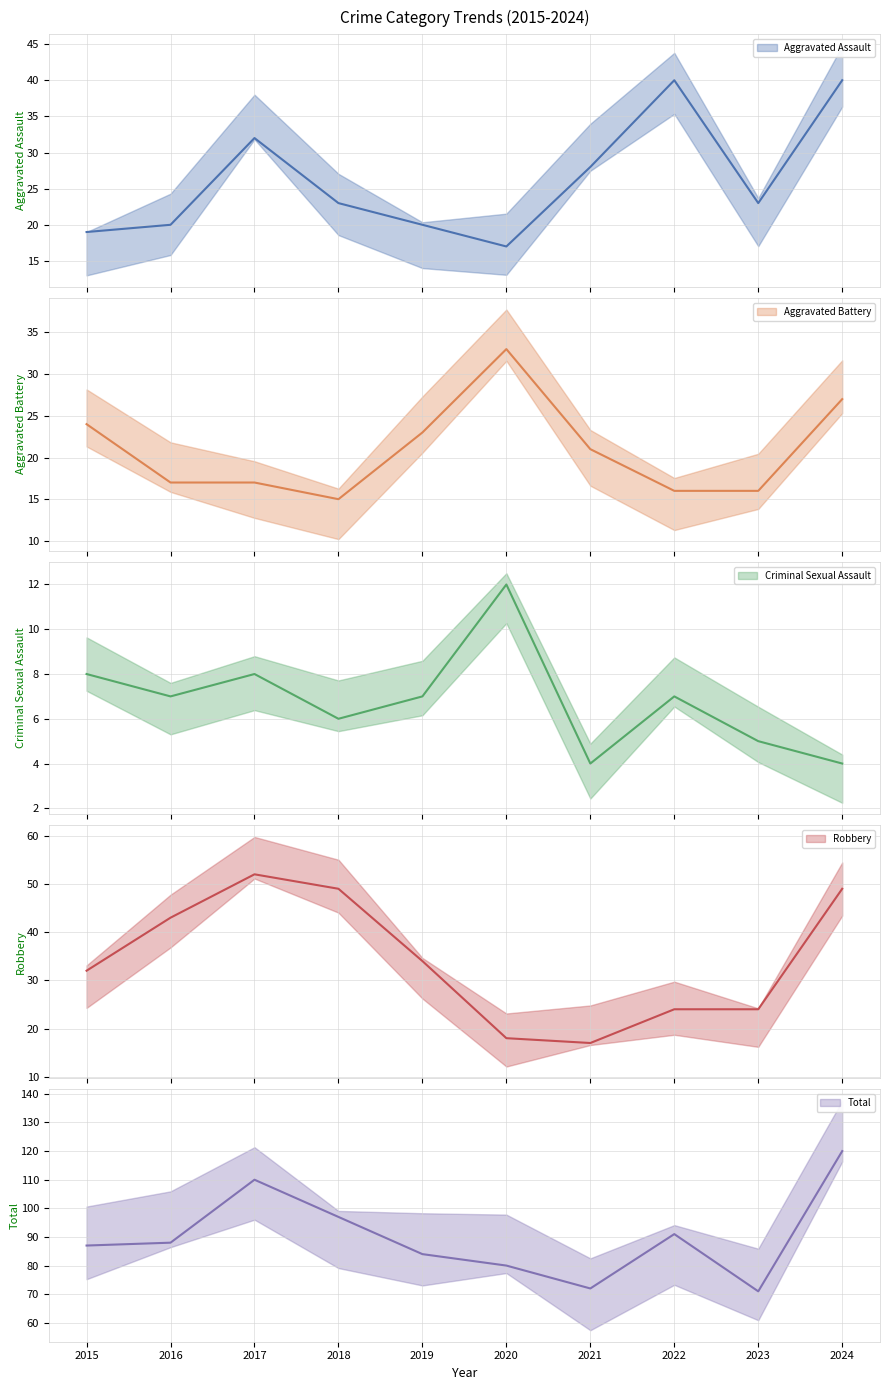

How many values in the Criminal Sexual Assault series are below 7?

4